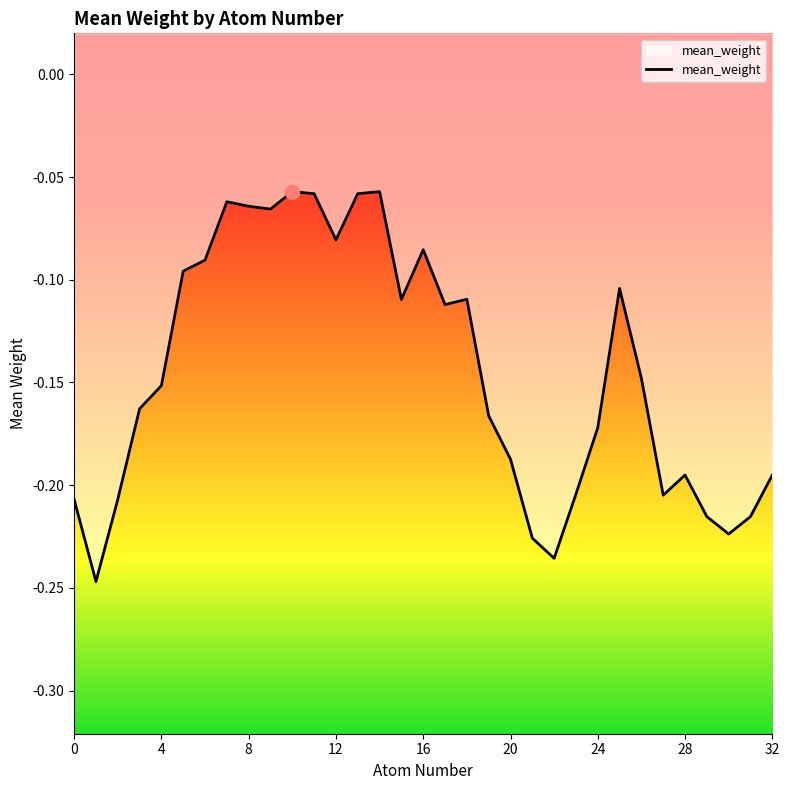

What is the maximum value shown in the chart?

-0.1